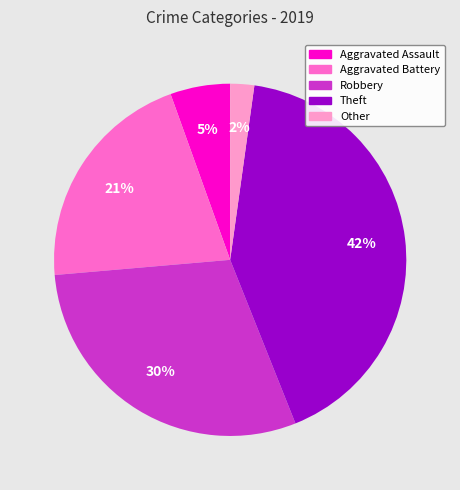

How many segments does this pie chart have?

5